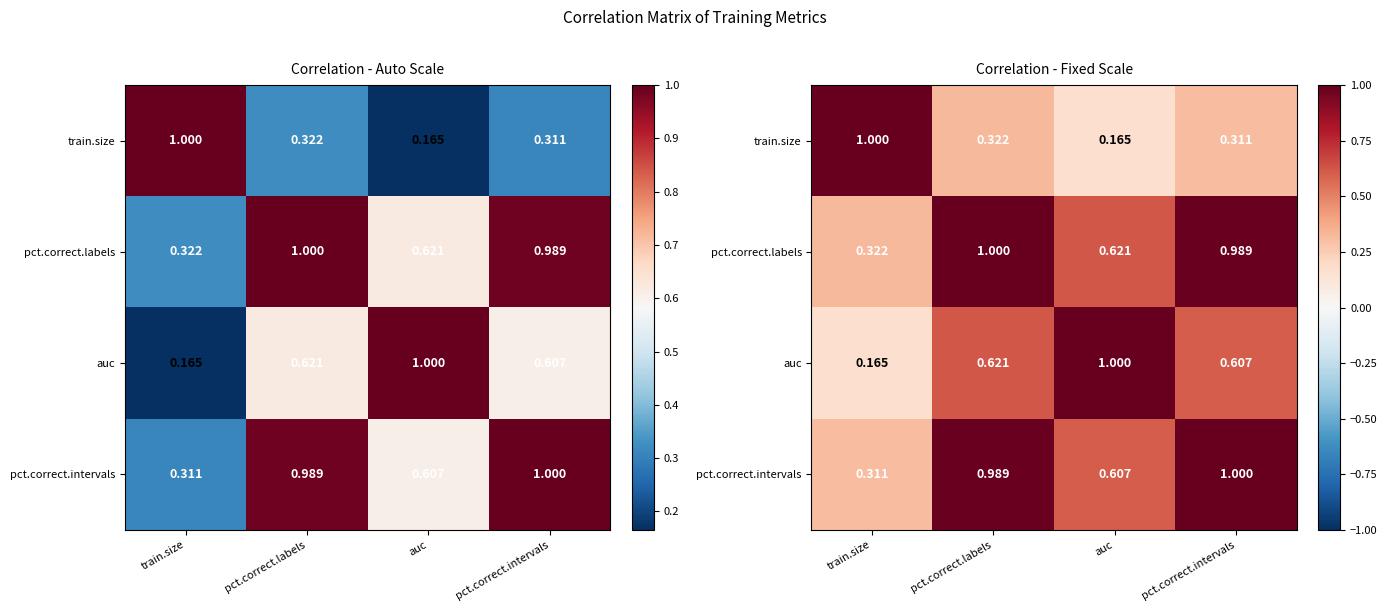

How many data points does each series have?

4